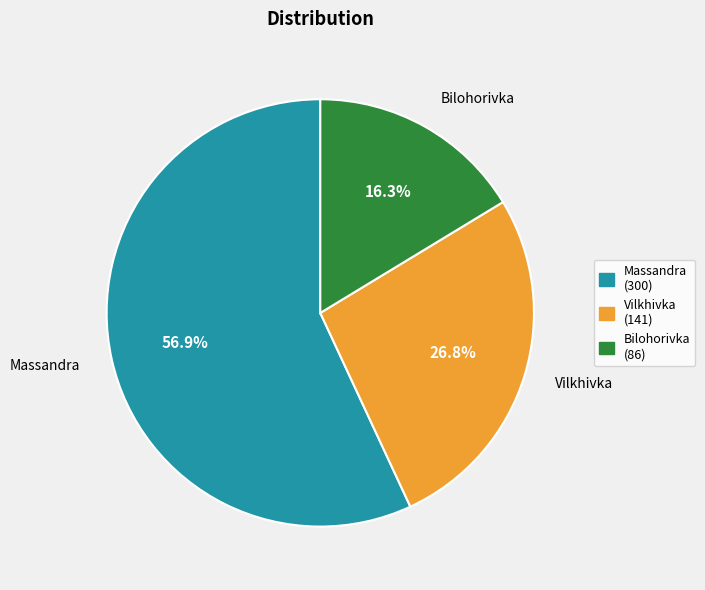

What portion of the pie excludes Bilohorivka?

83.7%